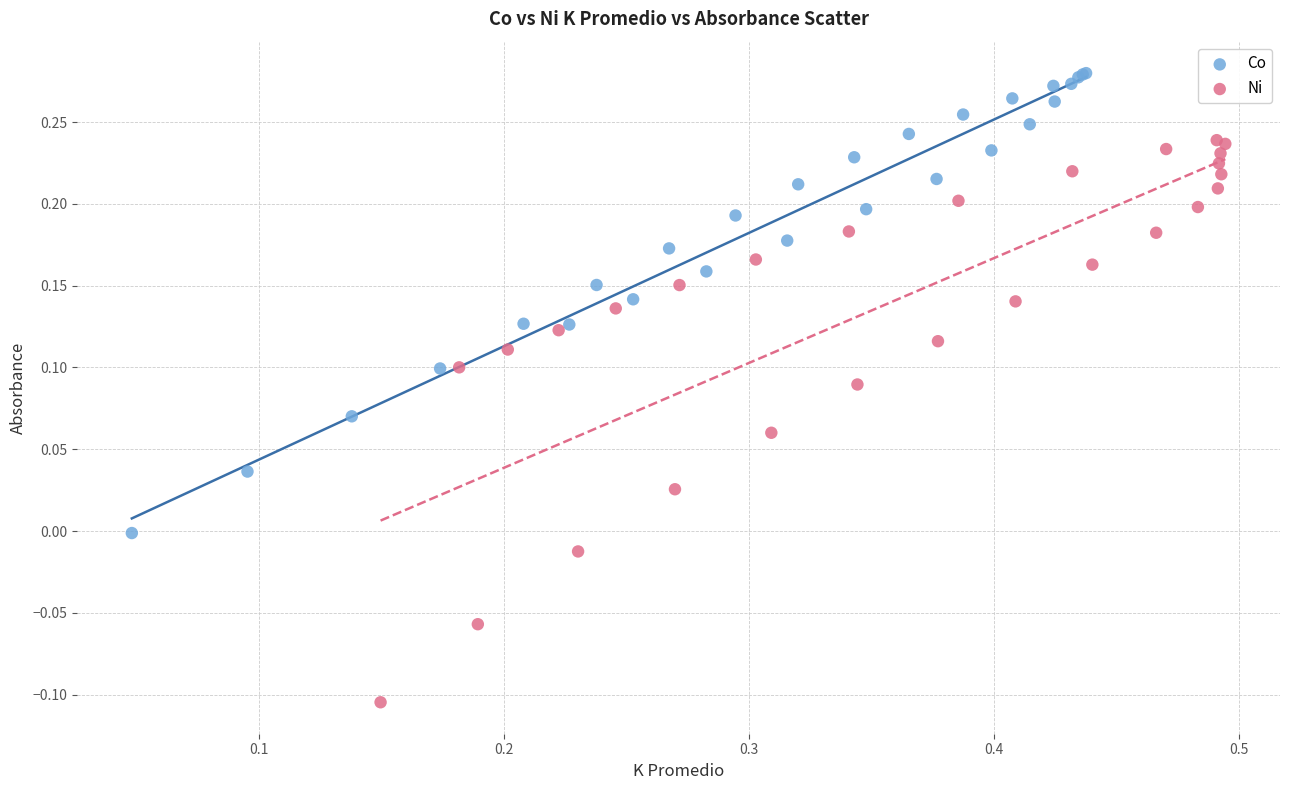

Which series has the largest Y range (max minus min)?

Ni